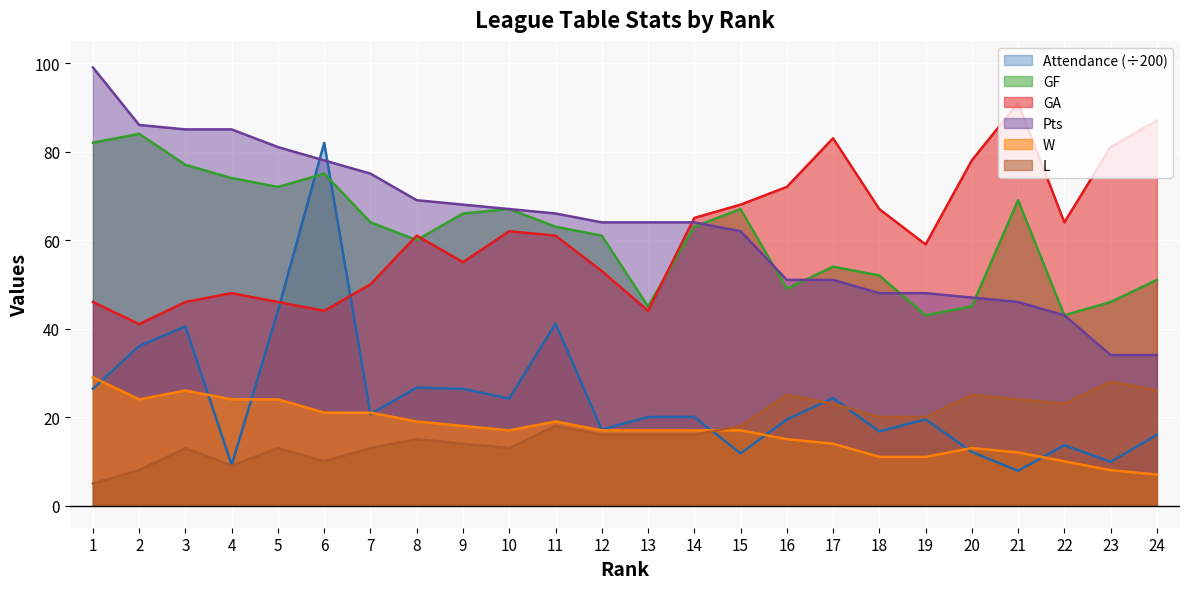

At which category is the sum across all series the highest?

6